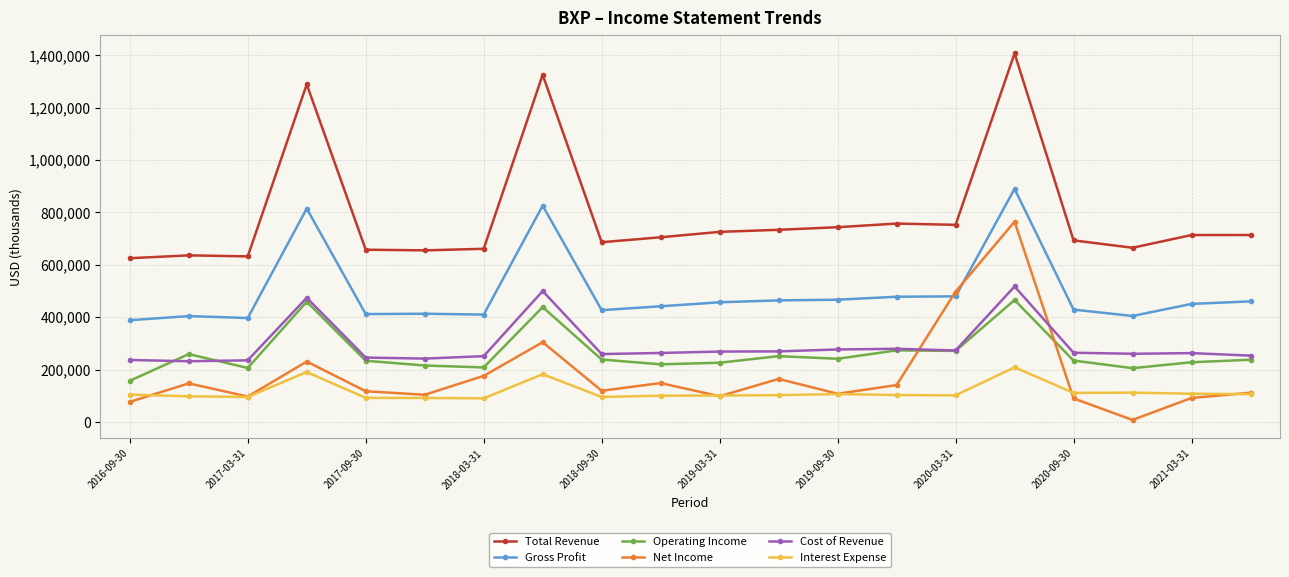

True or false: Interest Expense and Total Revenue cross at least once.

False